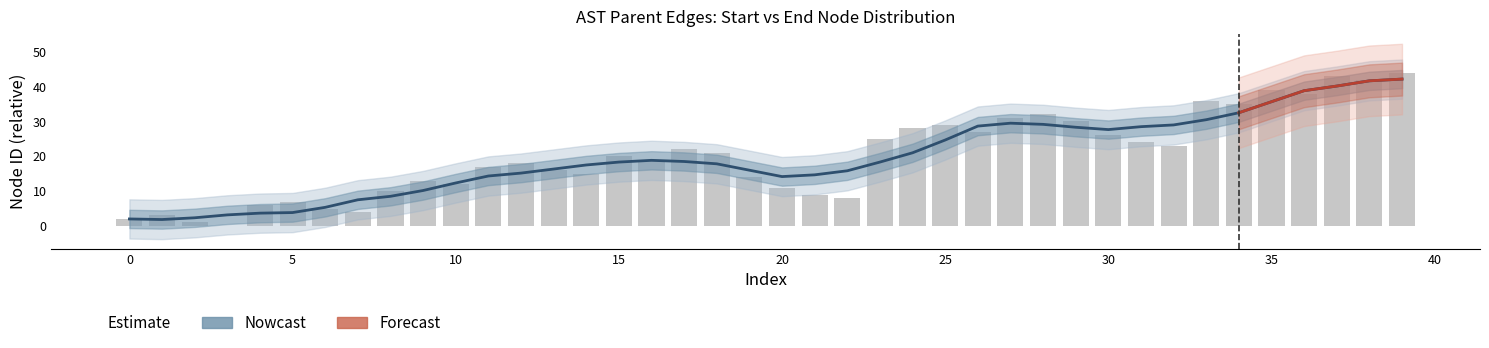

What is the greatest value displayed?

44